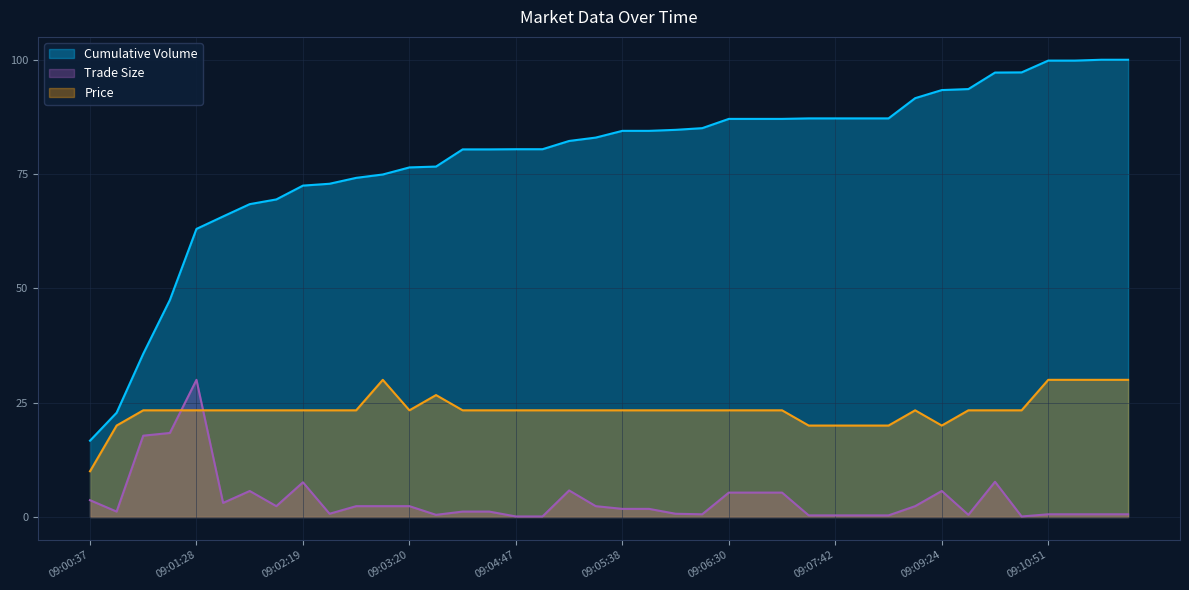

At which category does Price reach its first local valley?

09:03:20